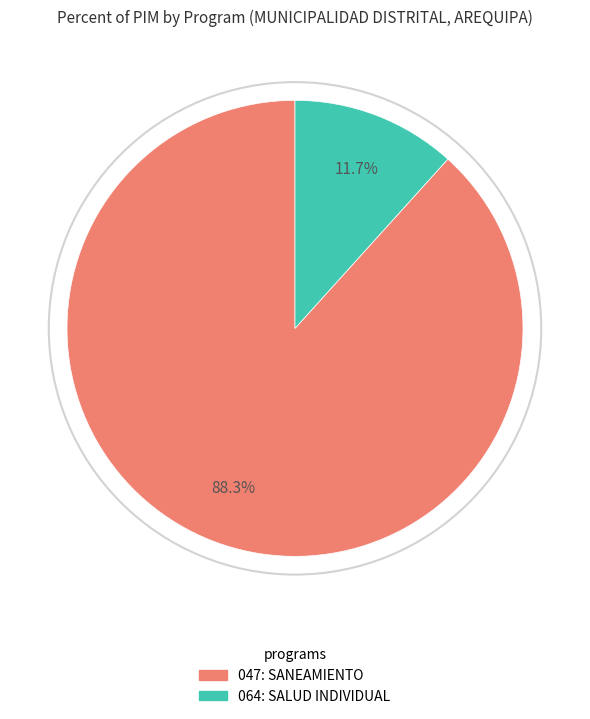

Does any single category account for the majority?

Yes